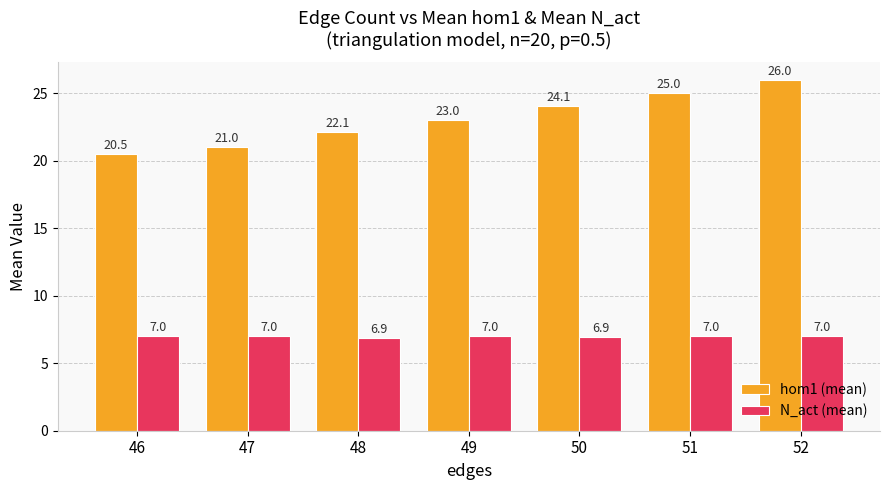

Which series has the widest spread of values?

hom1 (mean)